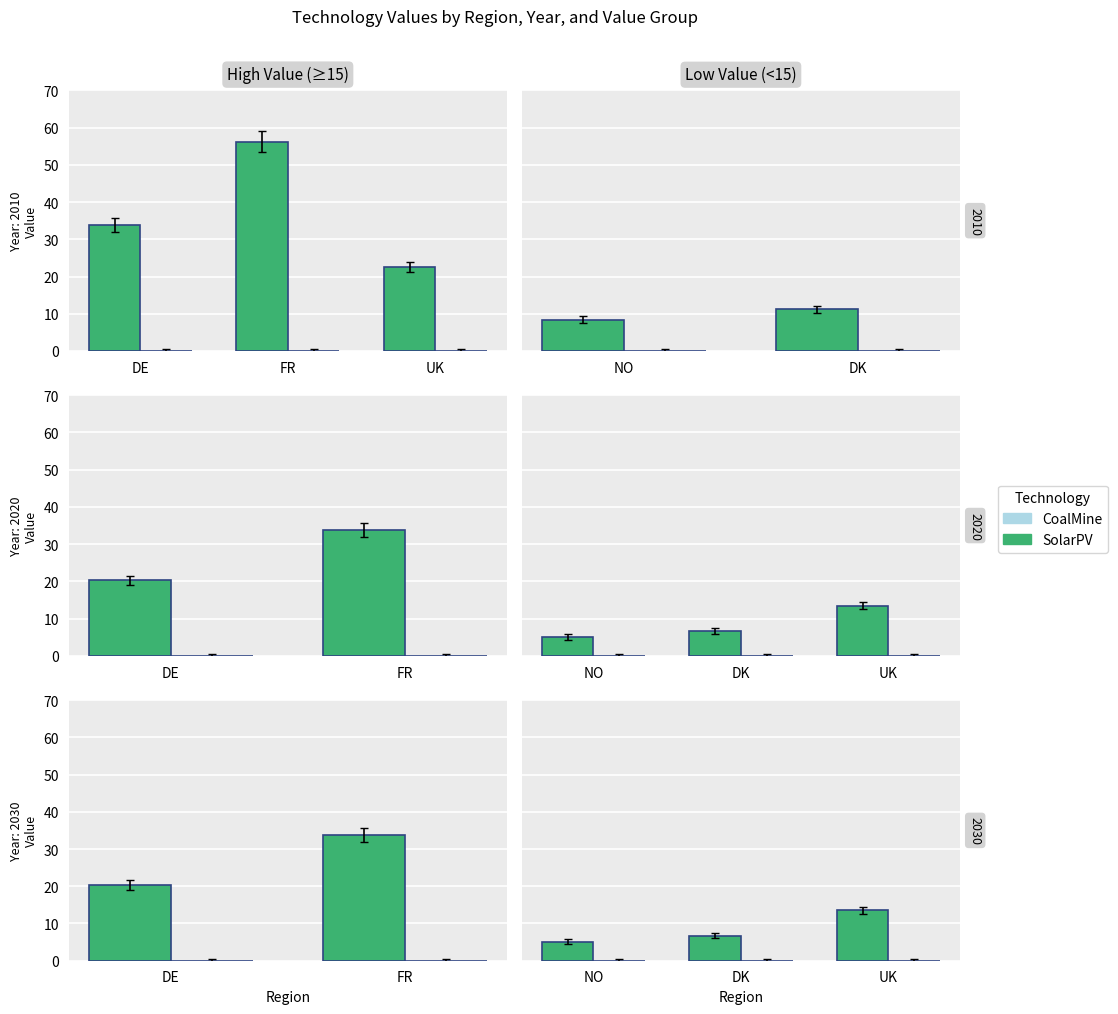

At which category is the sum across all series the highest?

UK